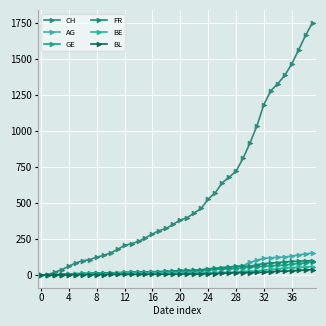

What is the difference between the maximum and minimum values in the BE series?

59